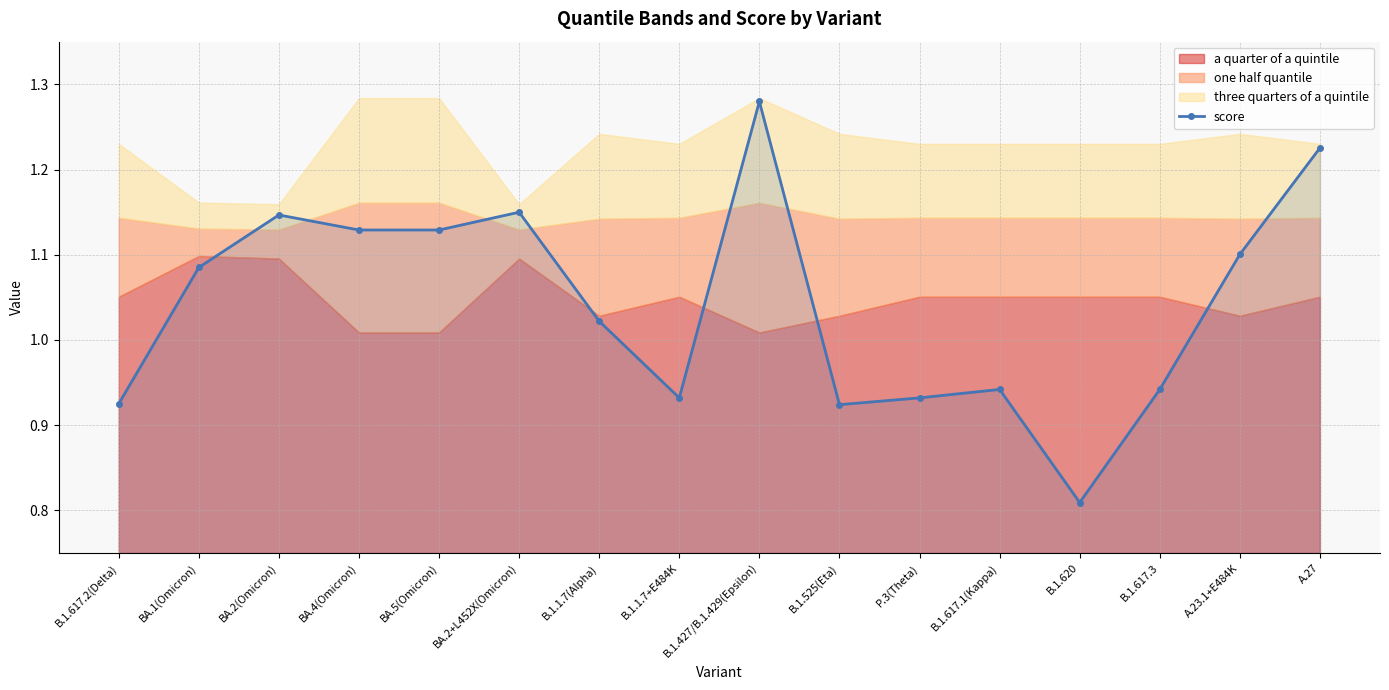

How many lines are shown in the chart?

1